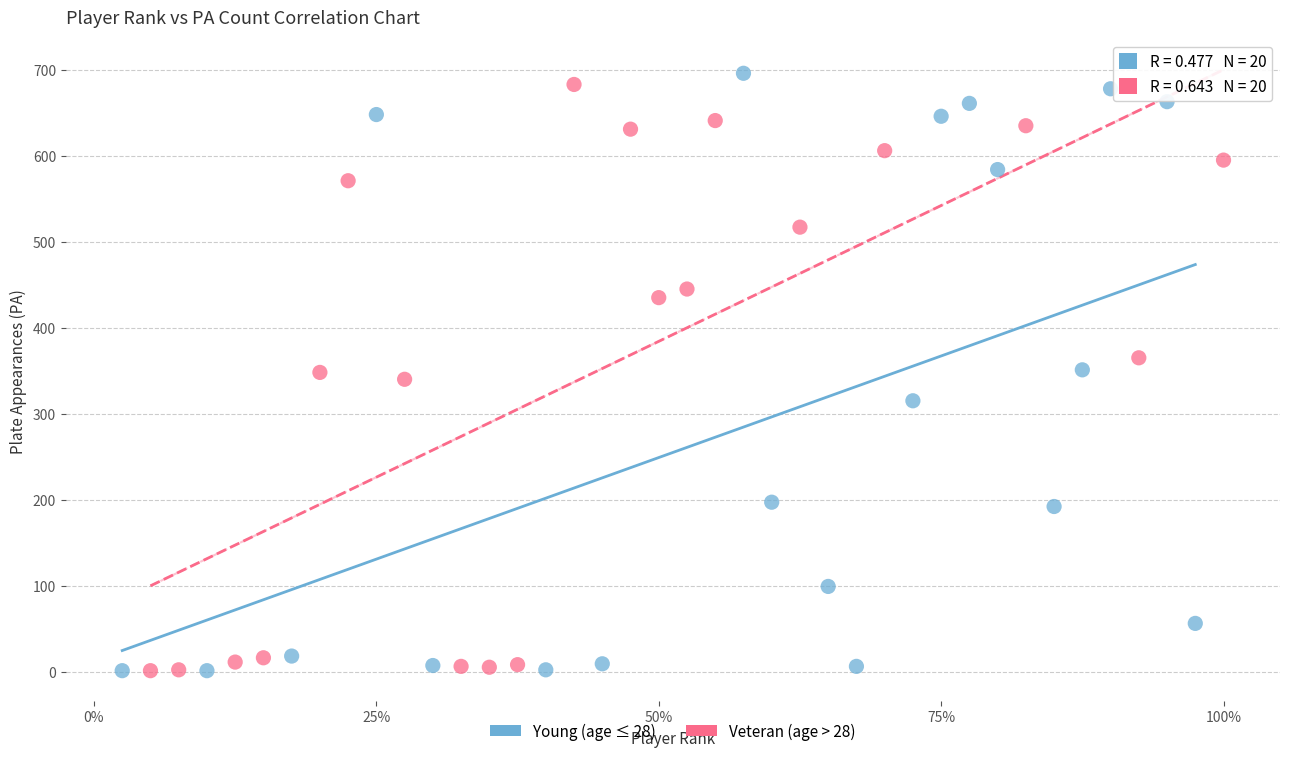

Which series contains the highest Y value?

Young (age ≤ 28)